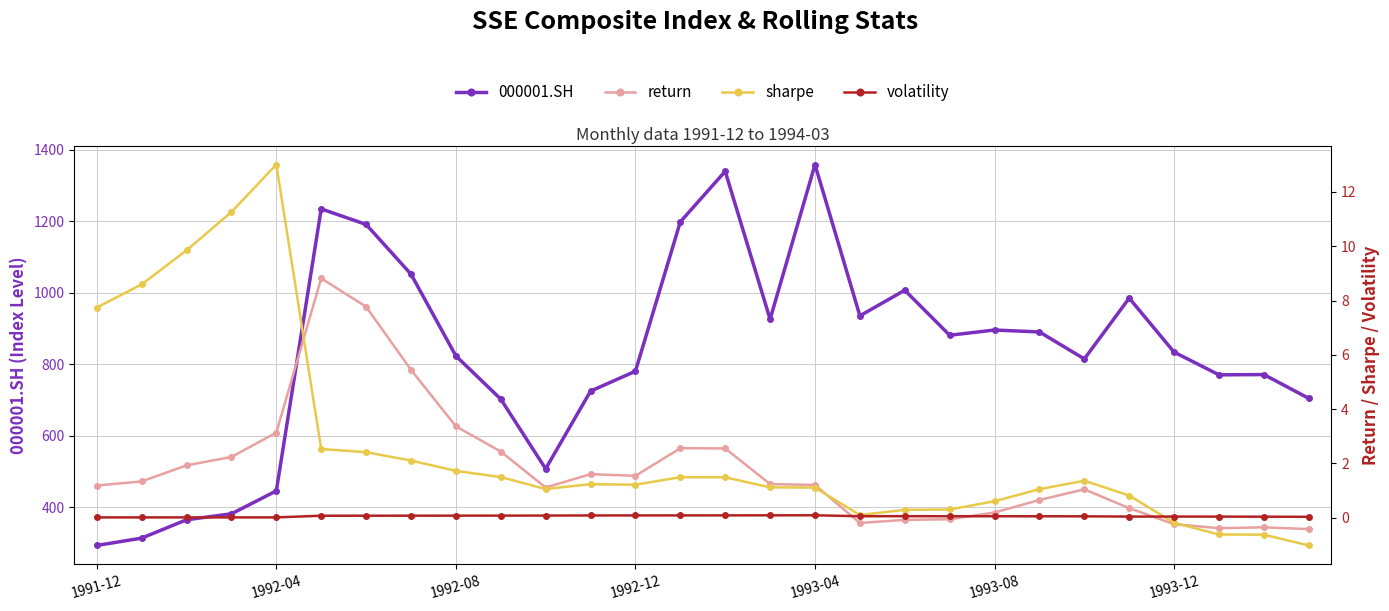

What are all the series names shown in the legend?

000001.SH, return, sharpe, volatility